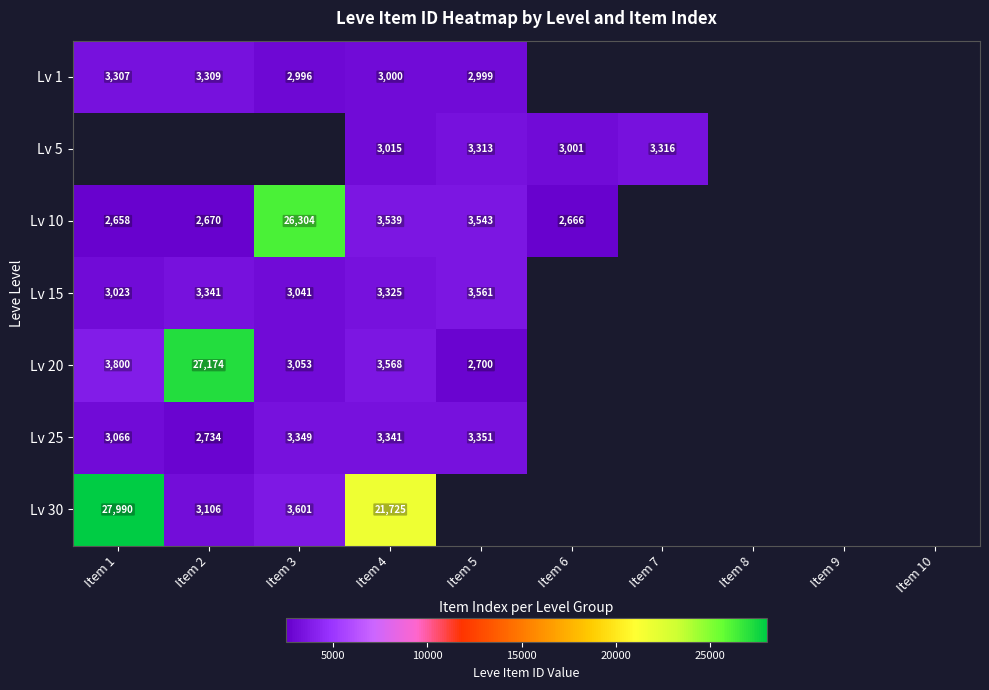

Is it true that Lv 30 equals 21725 at Item 4?

True